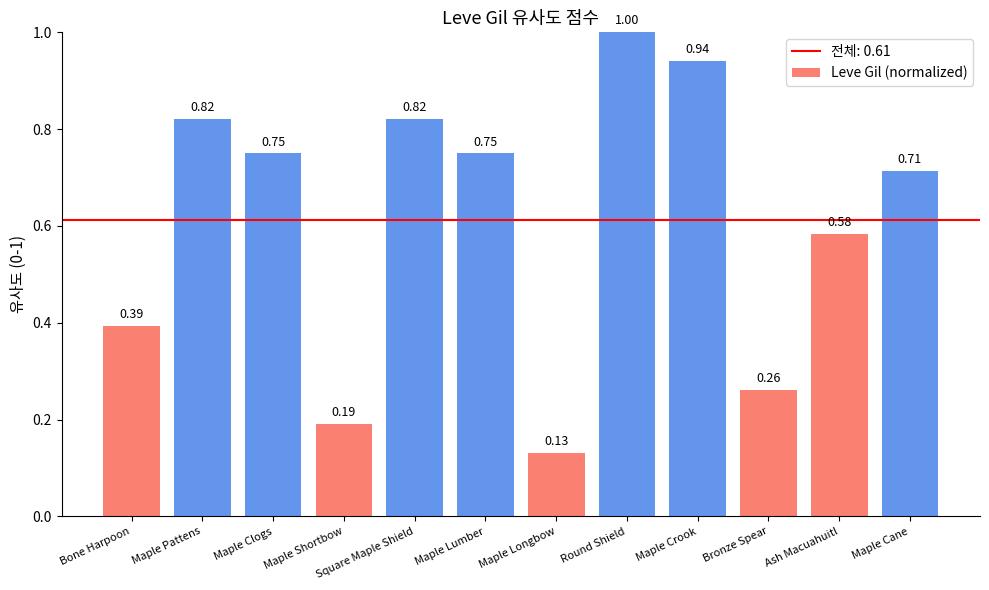

What is the label of the 2nd bar from the left?

Maple Pattens